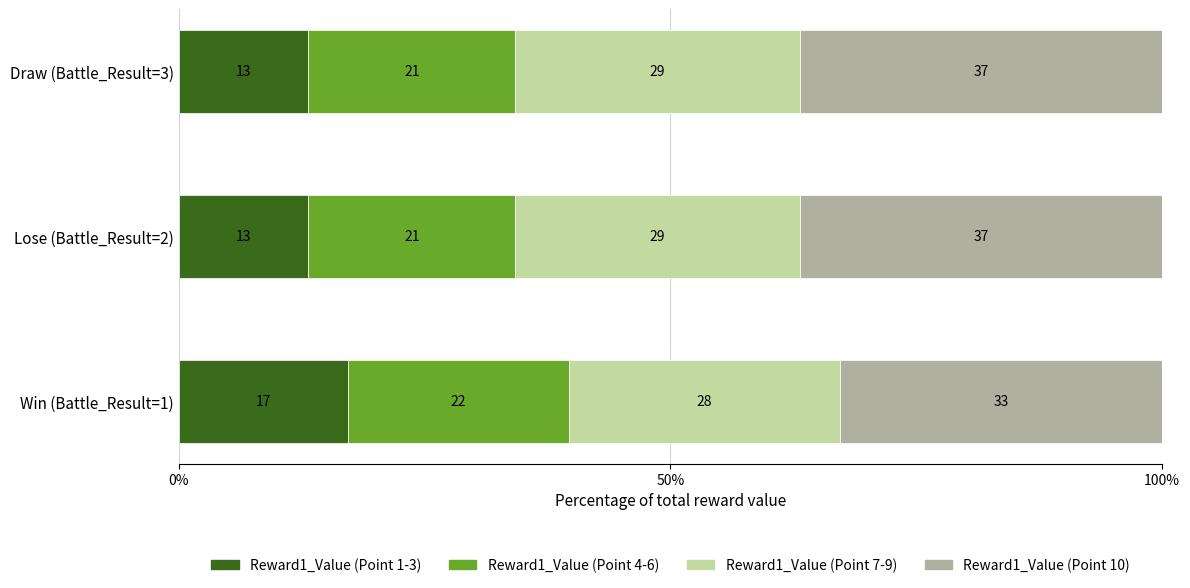

What is the total value across all series at Draw (Battle_Result=3)?

100.0